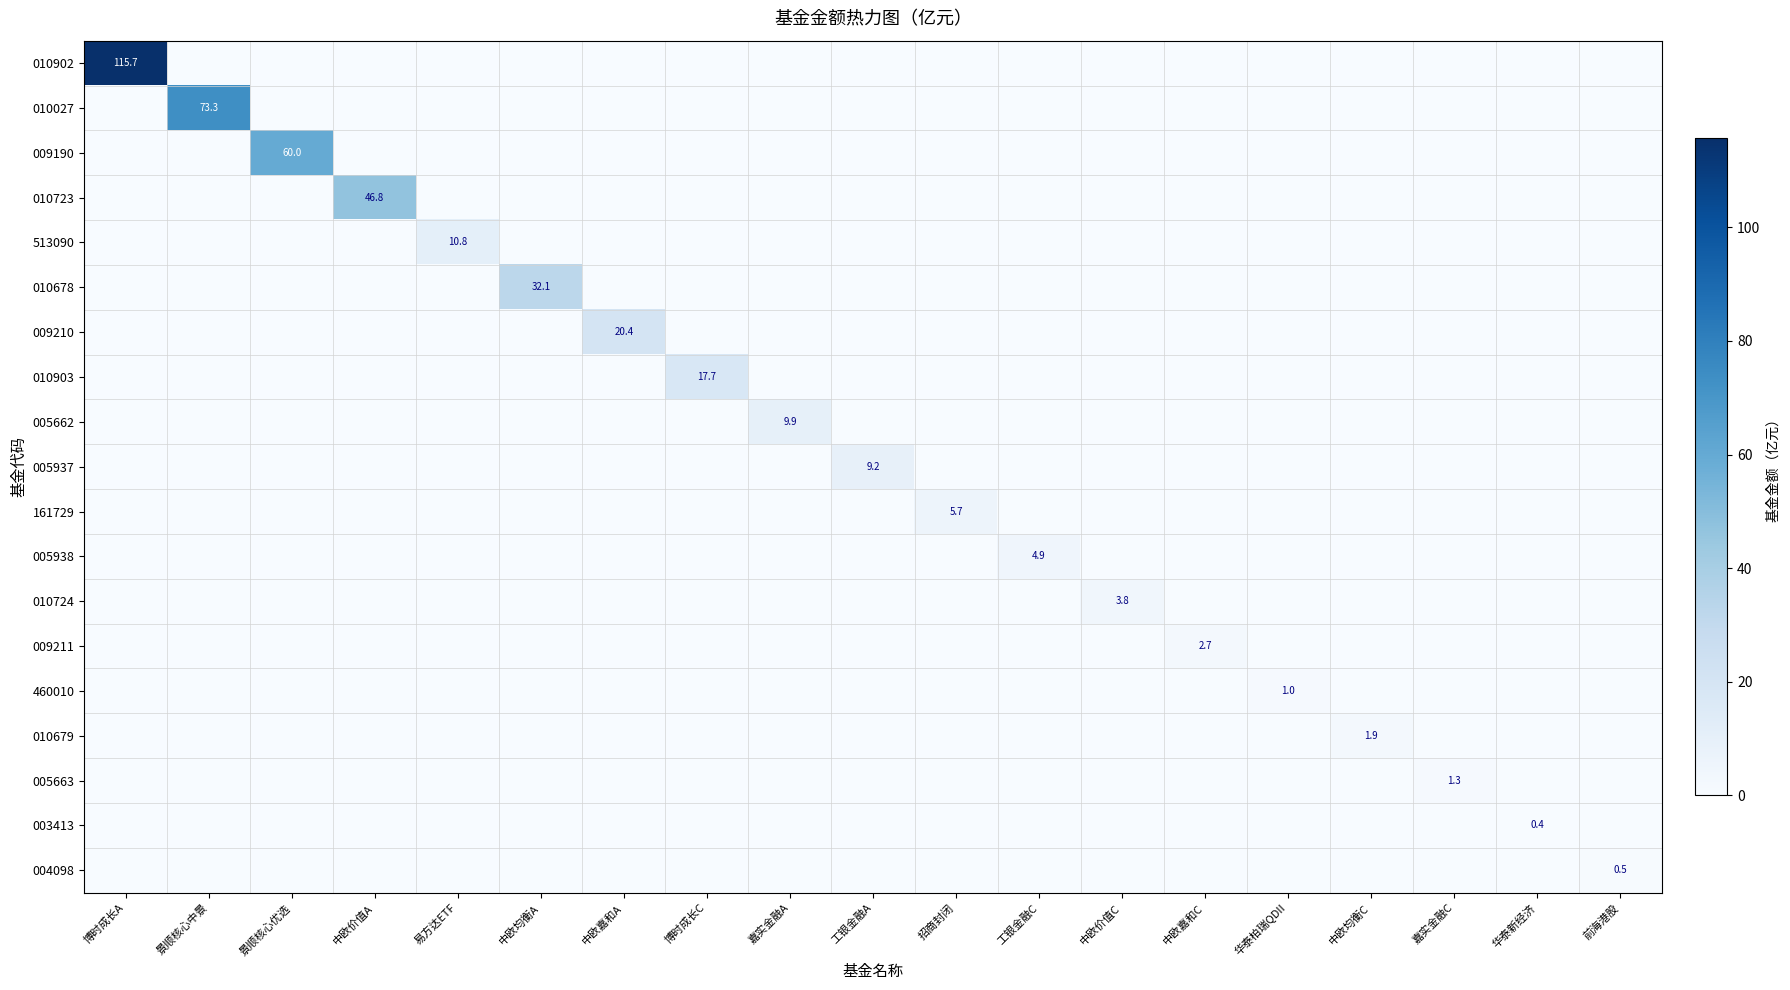

What is the average value of the 513090 series?

0.6